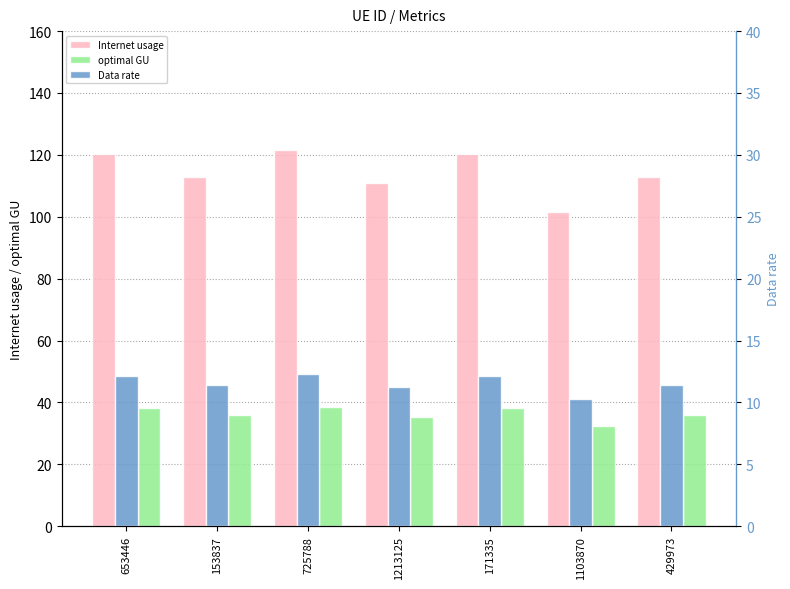

What is the maximum value for Internet usage?

121.5